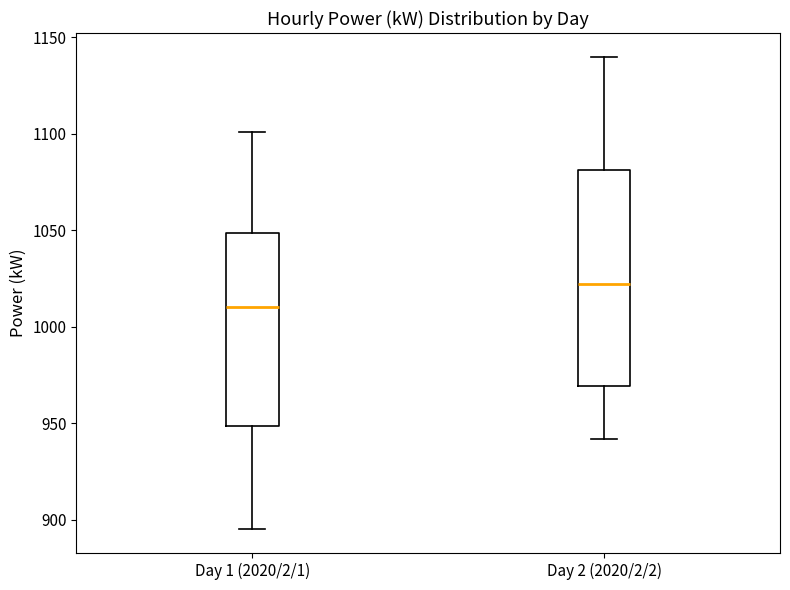

Where does the median line of the box for Day 1 (2020/2/1) sit on the y-axis? The values are not printed on the chart, so give them approximately, as read against the axis.

1010